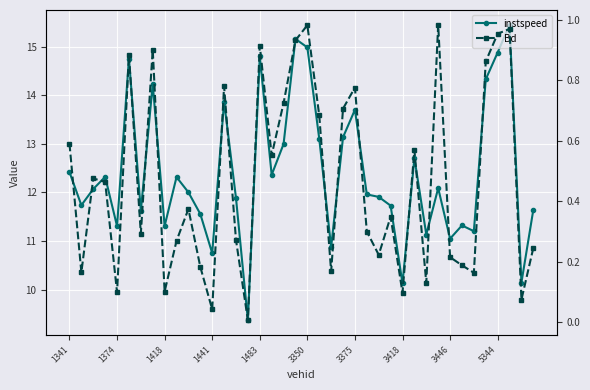

What is the total value across all series at 1483?

15.7